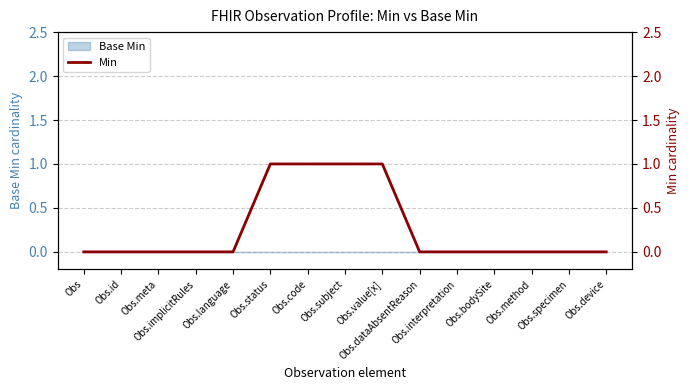

How many lines are shown in the chart?

1